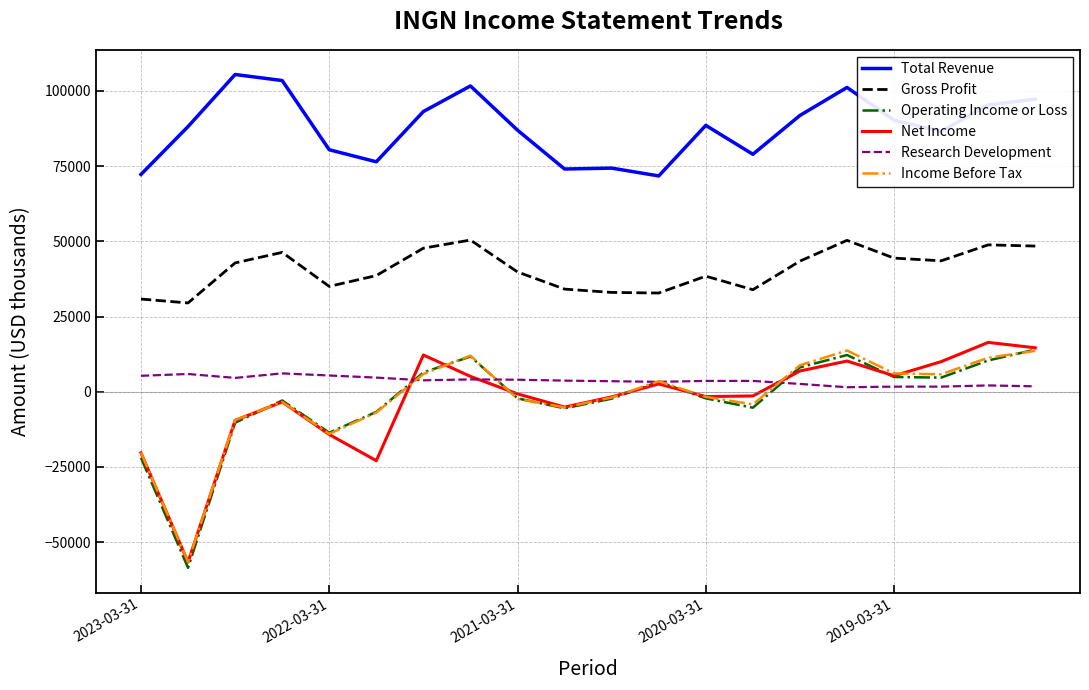

What is the maximum value for Net Income?

16400